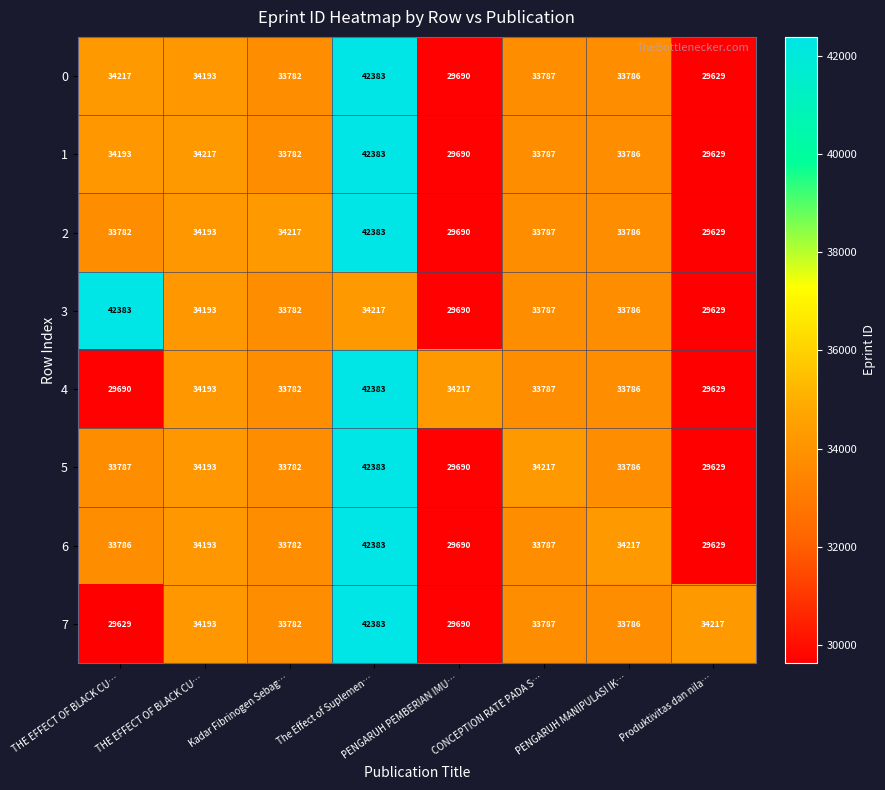

Count the number of data series in this chart.

8